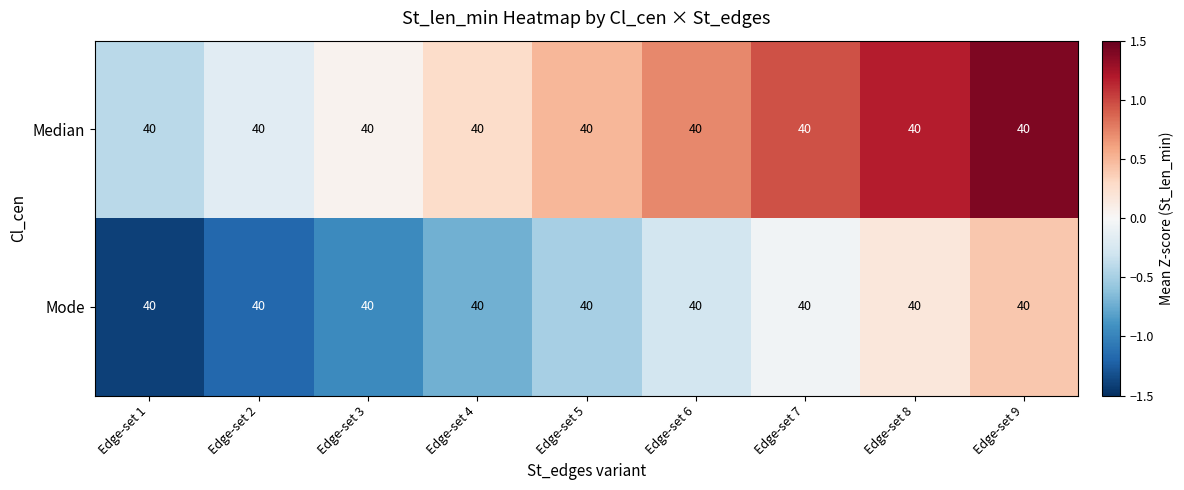

At Edge-set 4, list the series in order from smallest to largest.

Mode, Median